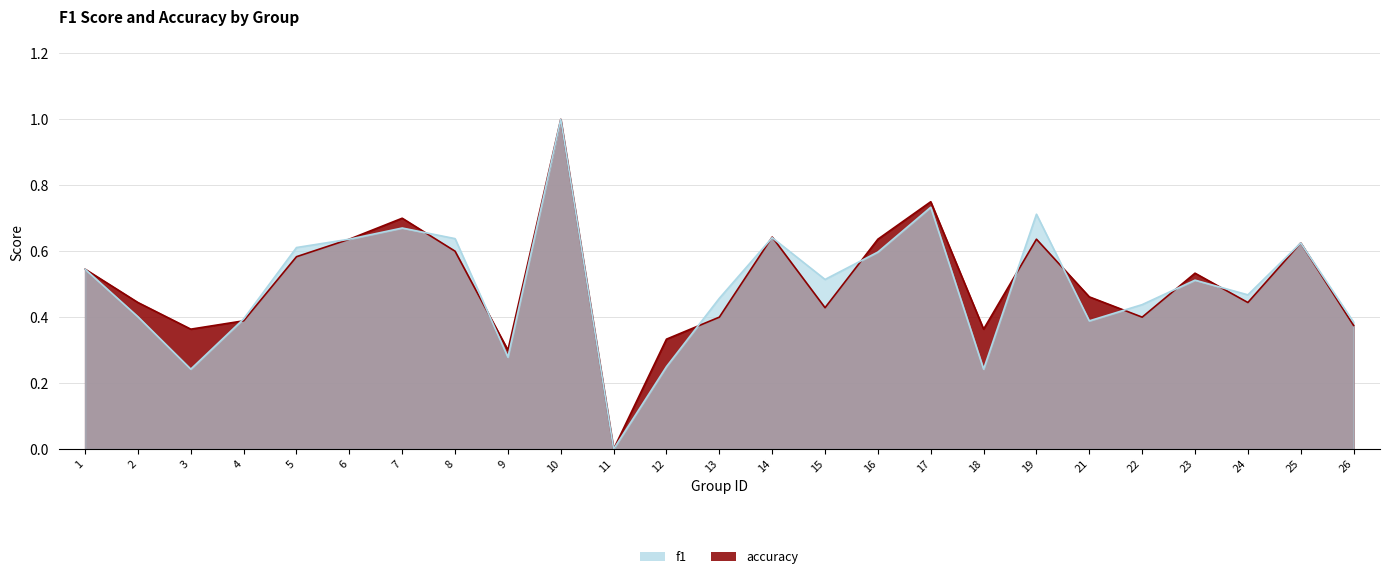

How many f1 values are between 0 and 1?

25